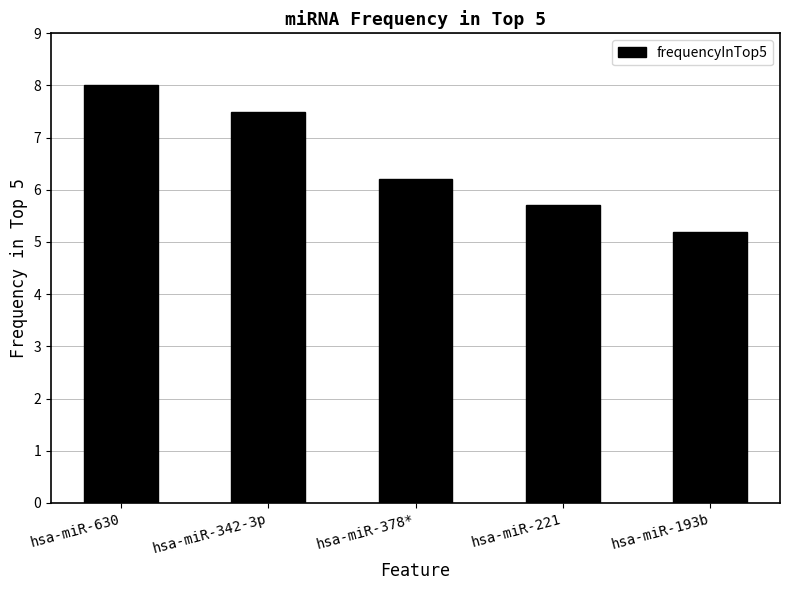

Between hsa-miR-221 and hsa-miR-630, which is larger?

hsa-miR-630